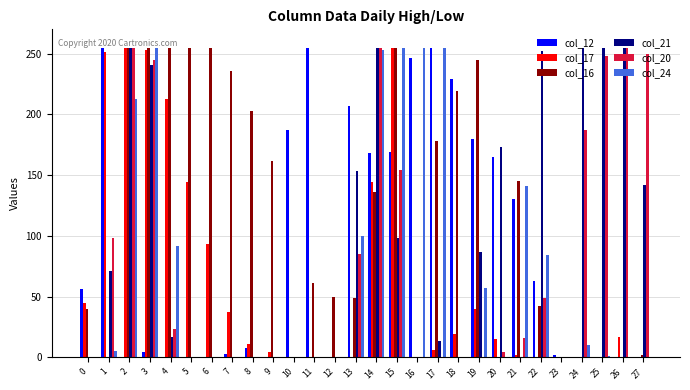

Is it true that col_20 equals 148 at 1?

False